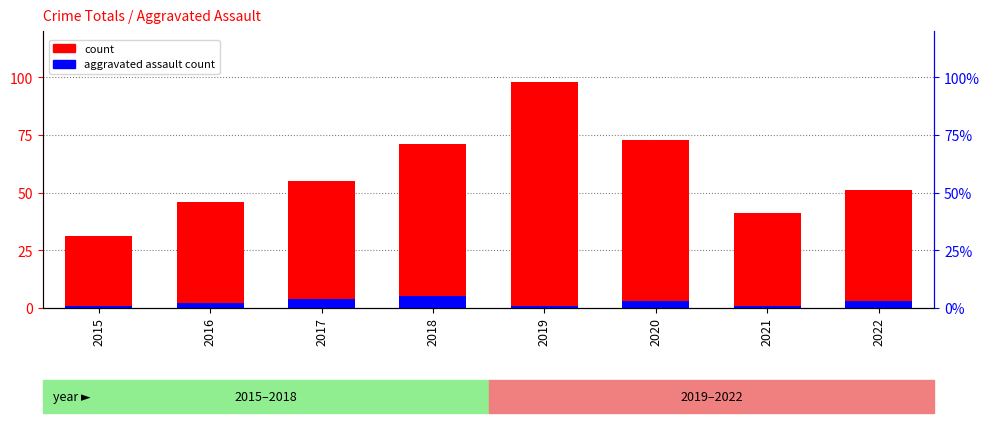

Read the percentile rank within the sample value at 2017.

4